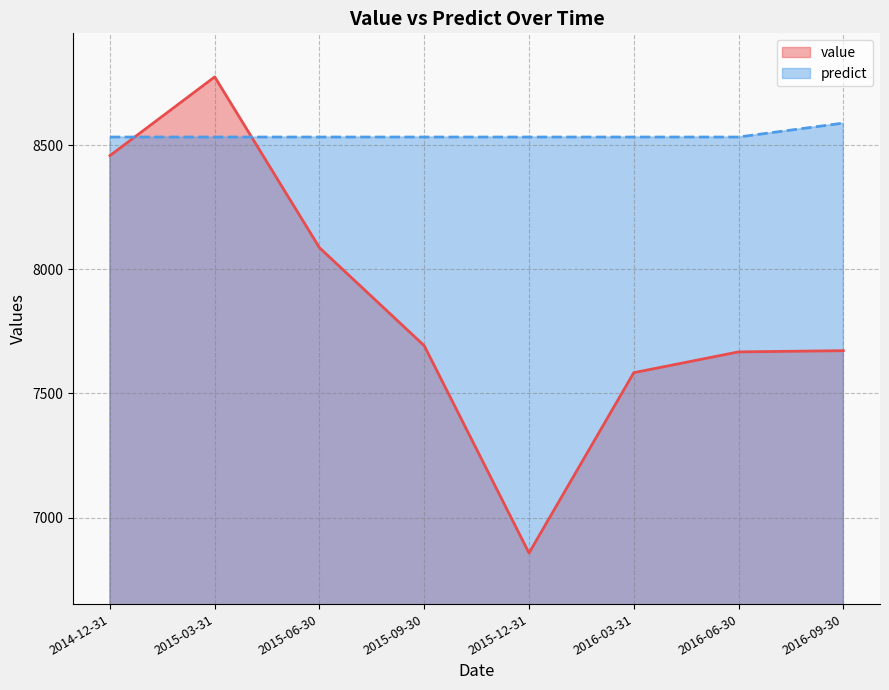

At 2016-03-31, list the series in order from smallest to largest.

value, predict